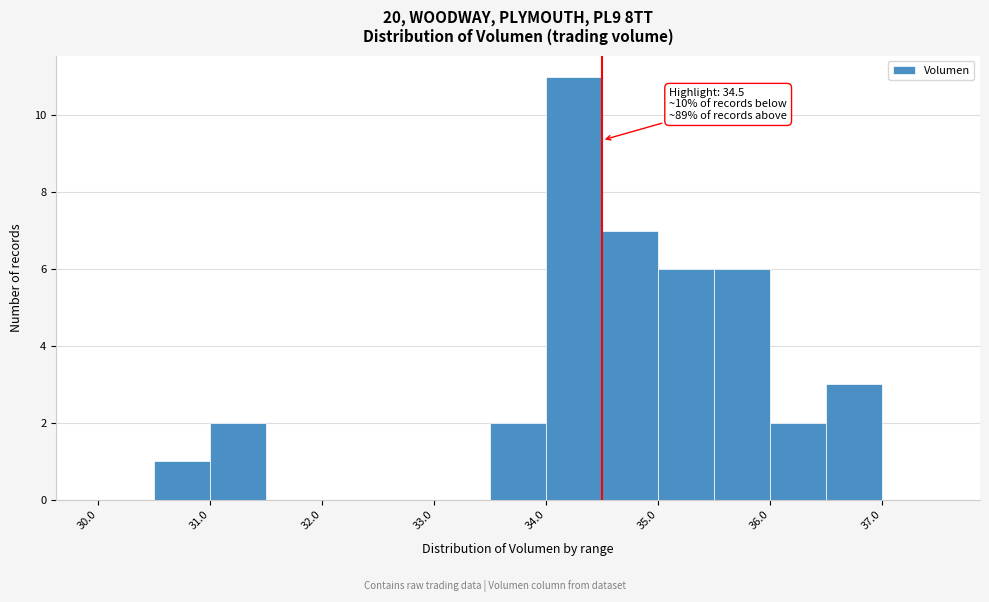

Over which range of the x-axis is the bar tallest?

34.0 to 34.5